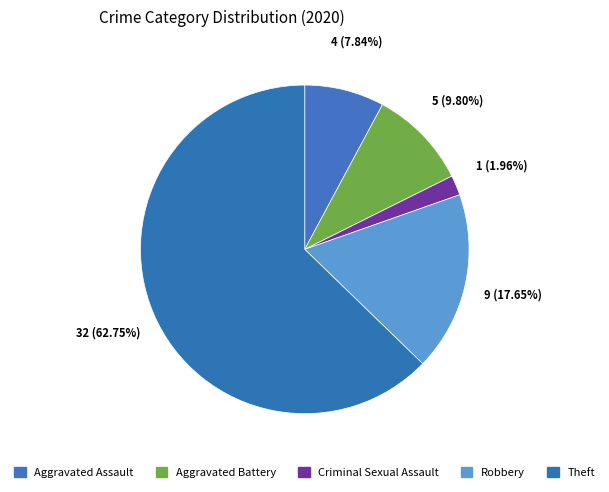

To the nearest percent, what percentage of the pie is Aggravated Assault?

8%